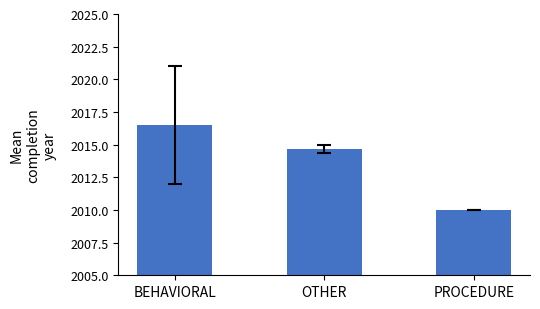

What is the change in value from OTHER to PROCEDURE?

-4.7